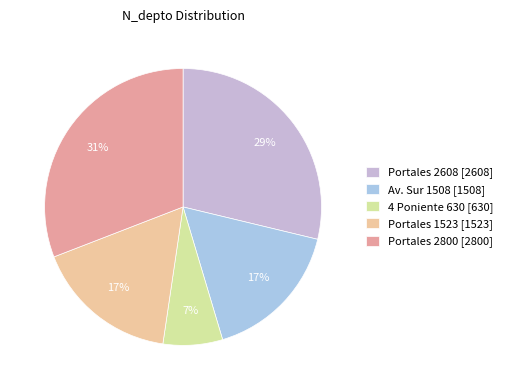

Rank the categories by value from lowest to highest.

4 Poniente 630, Av. Sur 1508, Portales 1523, Portales 2608, Portales 2800